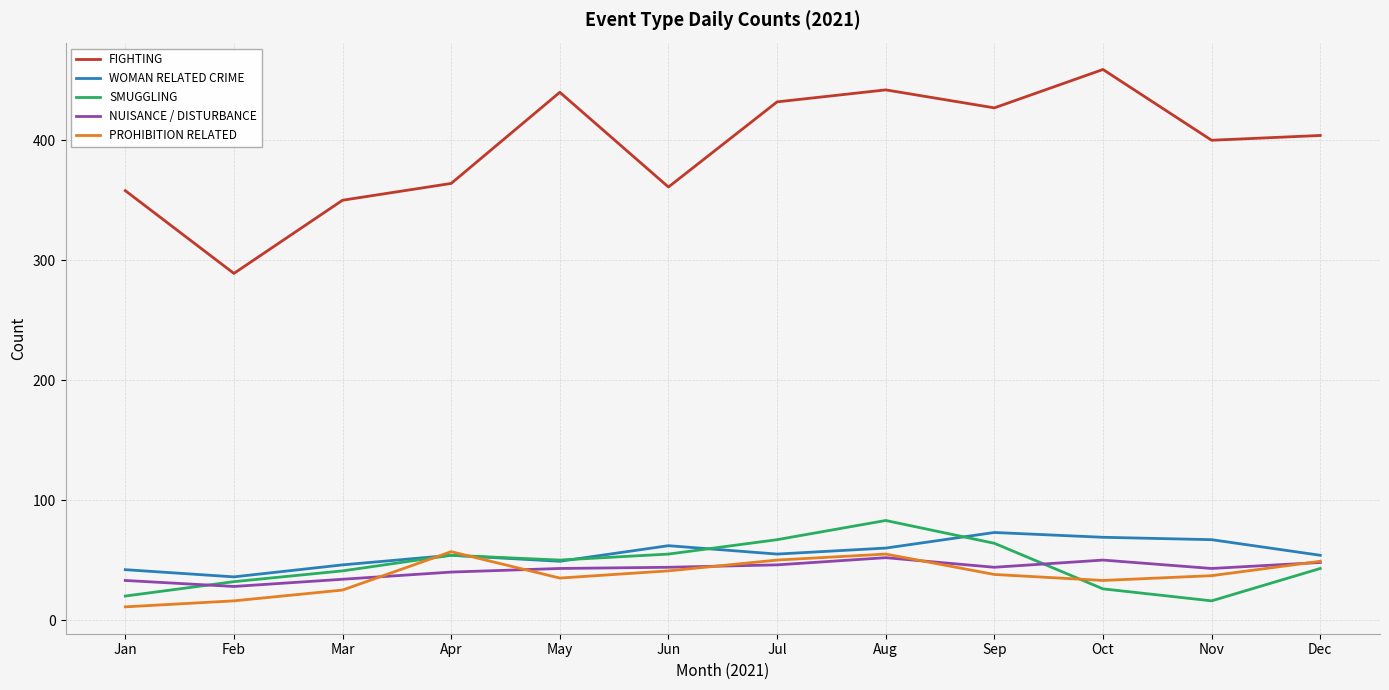

What are all the series names shown in the legend?

FIGHTING, WOMAN RELATED CRIME, SMUGGLING, NUISANCE / DISTURBANCE, PROHIBITION RELATED